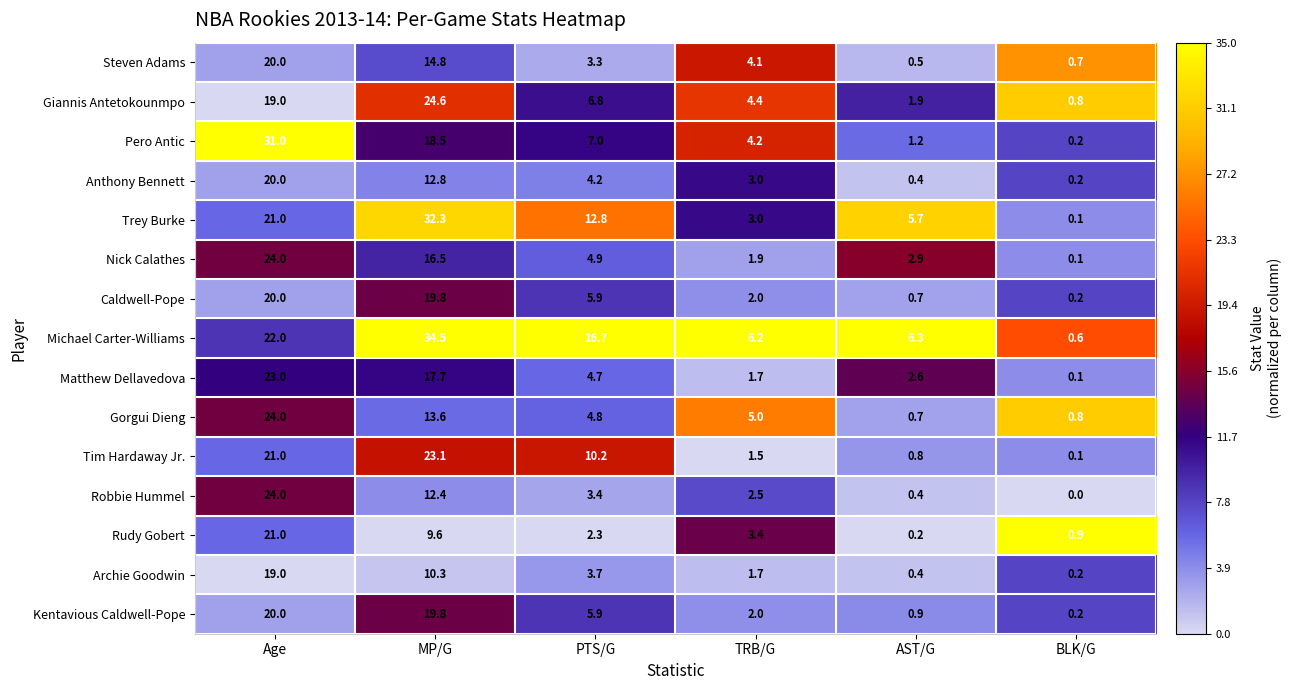

Which category has the lowest value across all series?

BLK/G